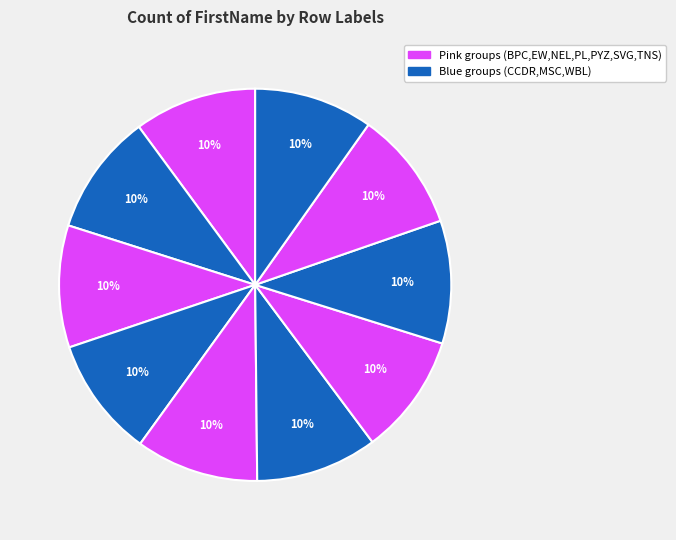

Count the number of slices in the pie.

10